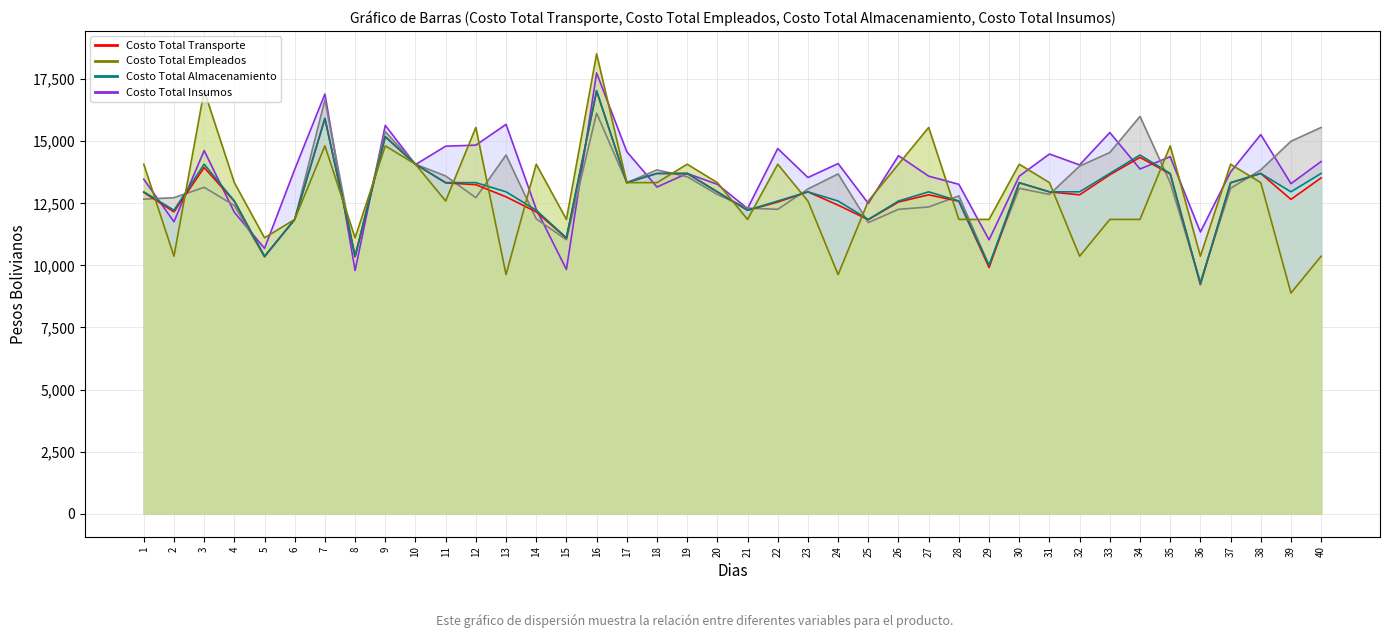

True or false: ROC and SEN cross at least once.

True